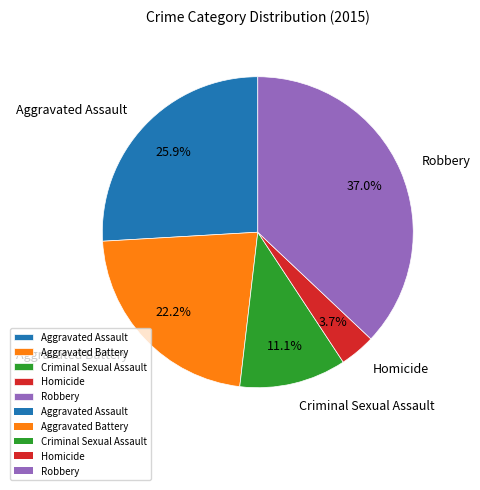

To the nearest percent, what portion does Homicide represent?

4%